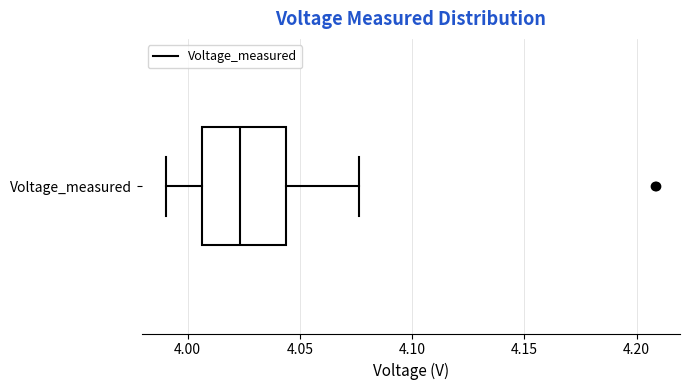

Read this box plot against the x-axis: the position of the median line, the range covered by the box, and the ends of both whiskers. The values are not printed on the chart, so give them approximately, as read against the axis.

median 4.025, box 4.005 to 4.045, whiskers 3.990 to 4.075